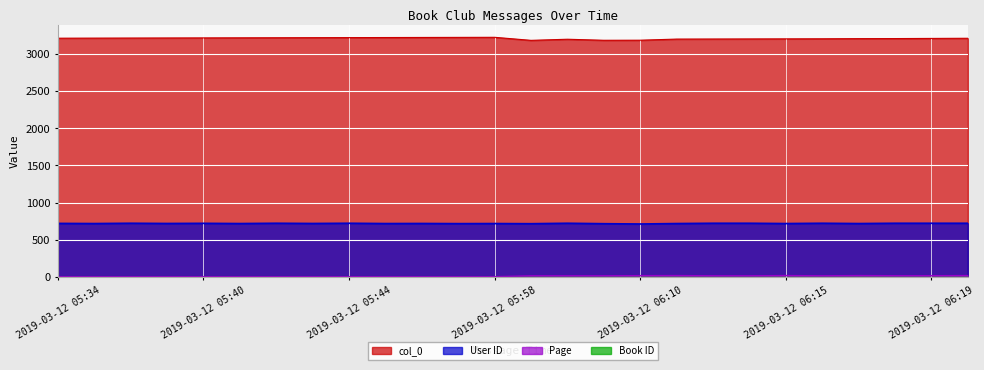

True or false: User ID and Page cross at least once.

False